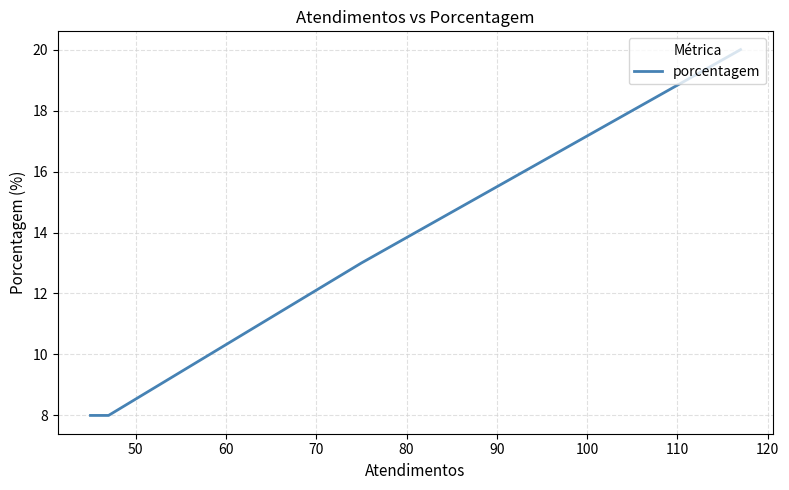

Does the chart display data point markers on the line(s)?

No